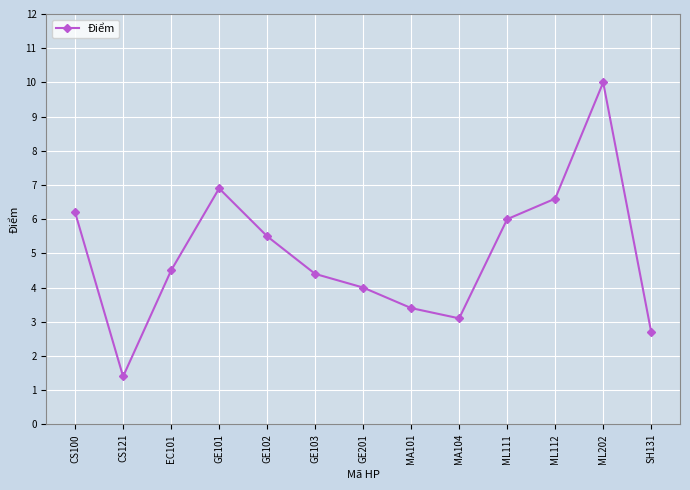

At which category does the data reach its first local peak?

GE101